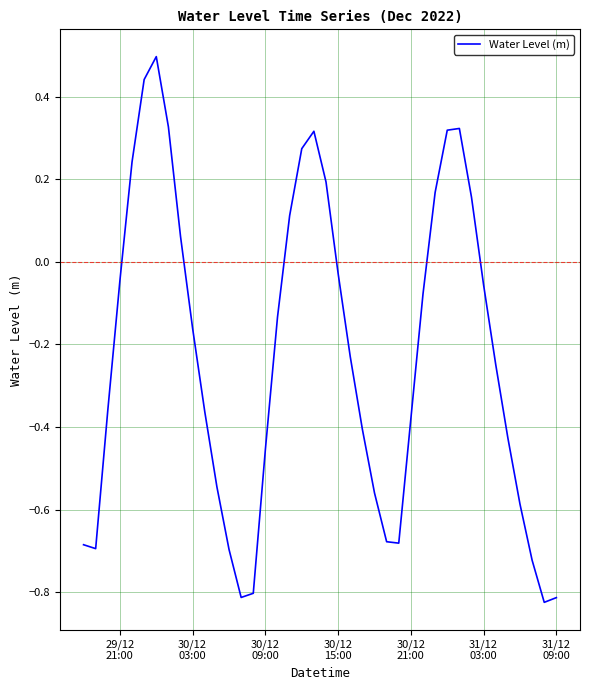

What is the greatest value displayed?

0.5